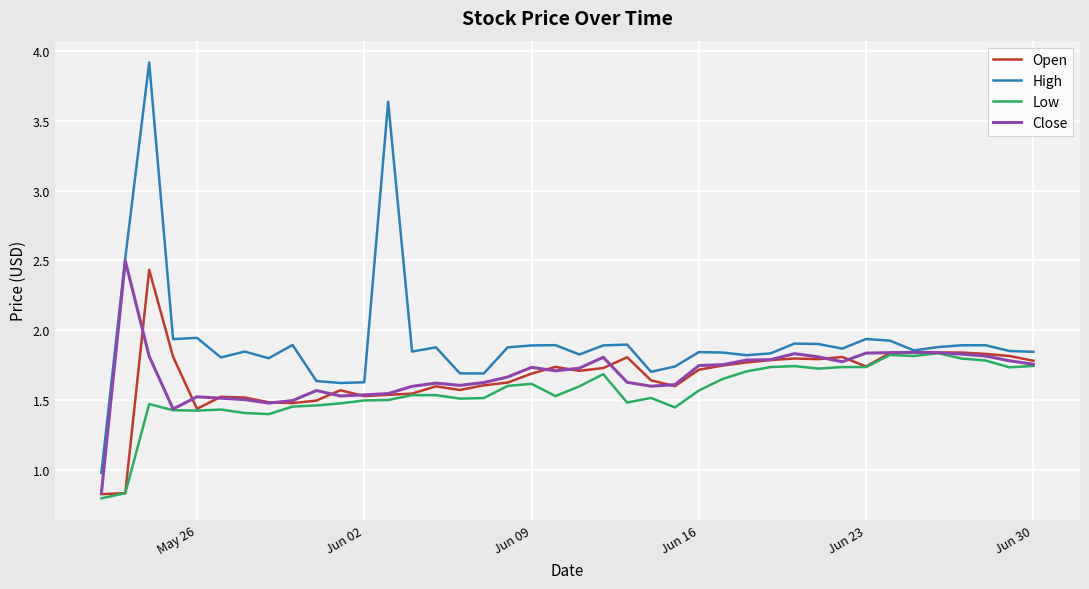

What are all the series names shown in the legend?

Open, High, Low, Close